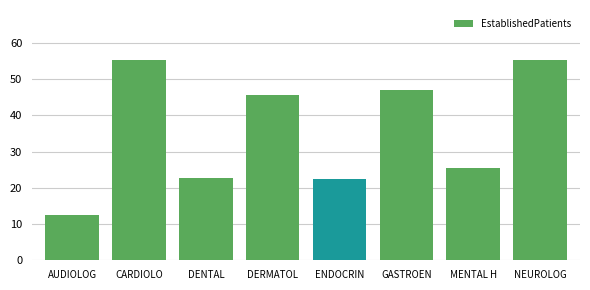

Approximately how many times larger is the value at ENDOCRIN compared to MENTAL H?

0.9